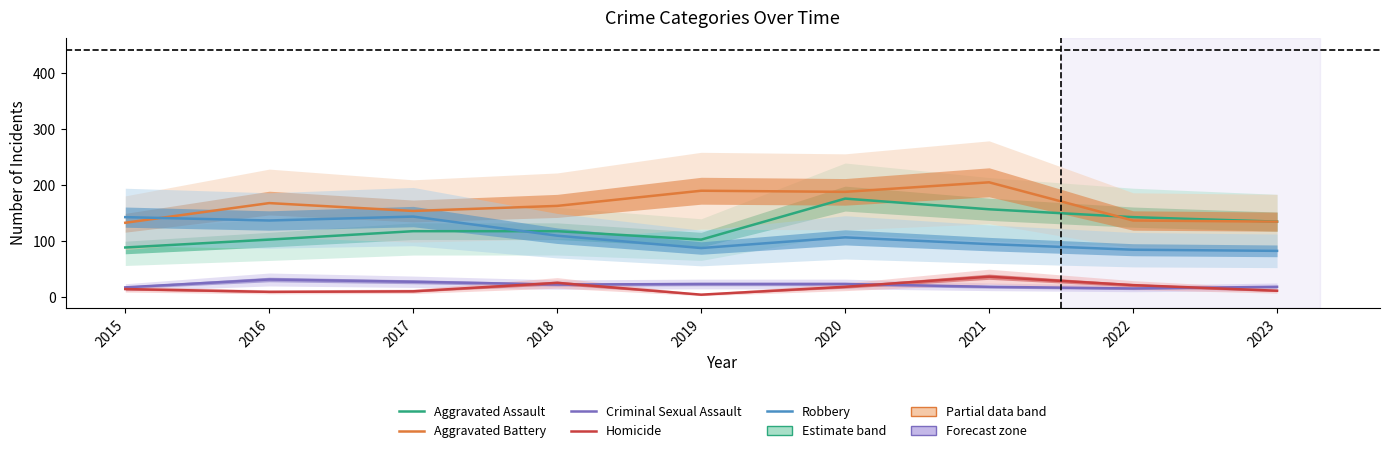

At which category is the sum across all series the highest?

2020